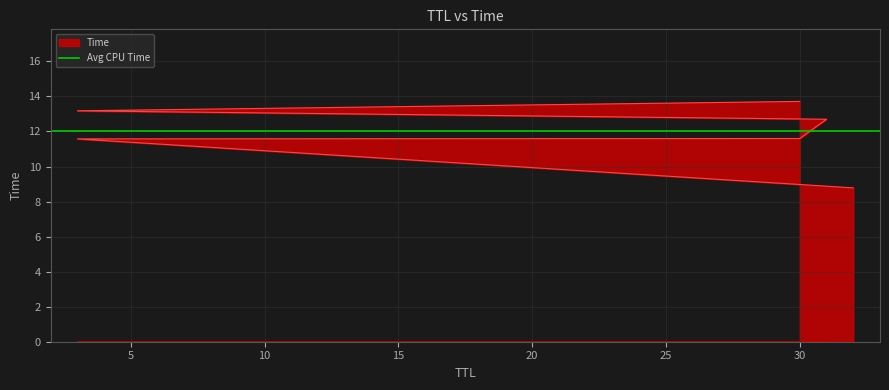

What is the approximate value at 3?

13.2